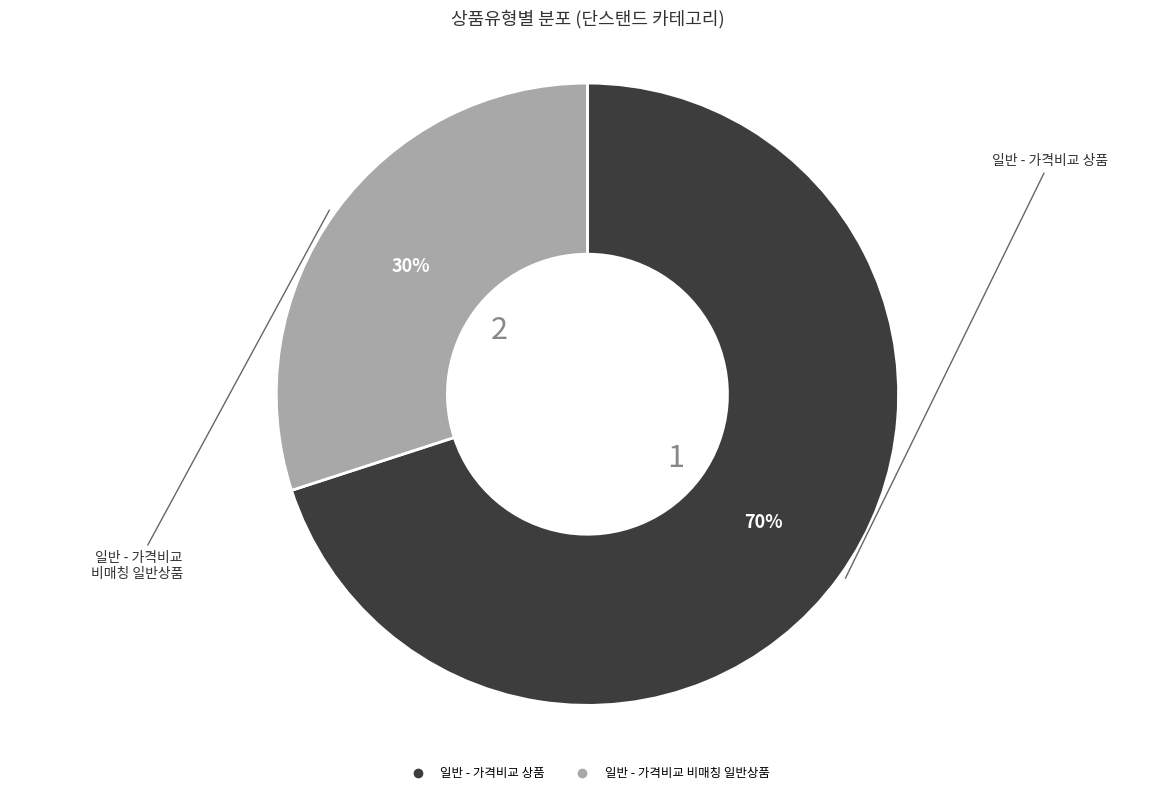

Is 일반 - 가격비교 상품 the majority of the pie?

Yes